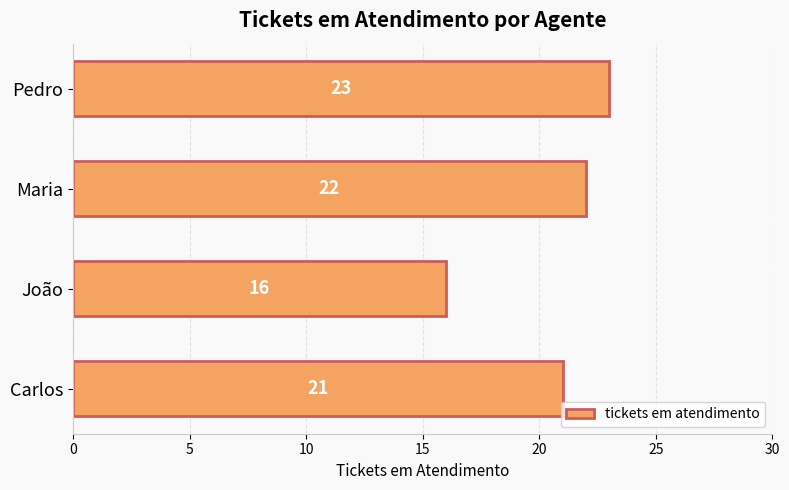

What is the sum of the values at Pedro and João?

39